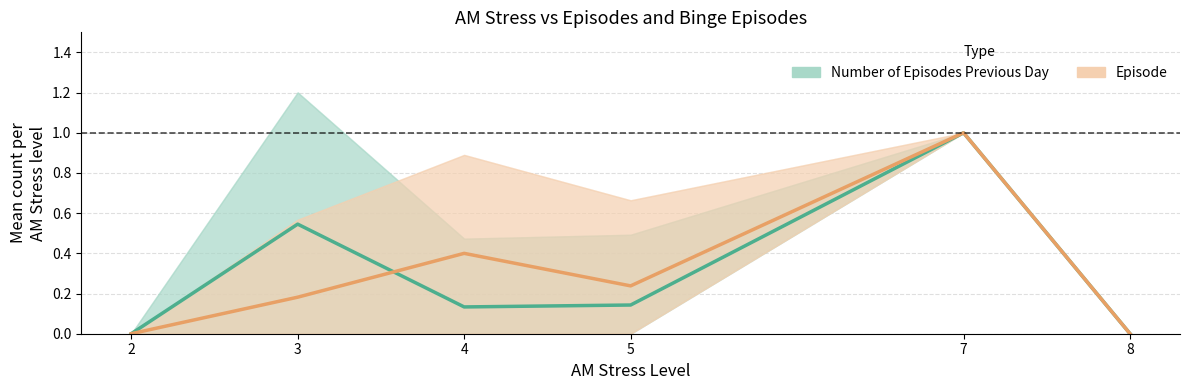

What is the difference between the second highest and second lowest values in the Episode series?

0.4